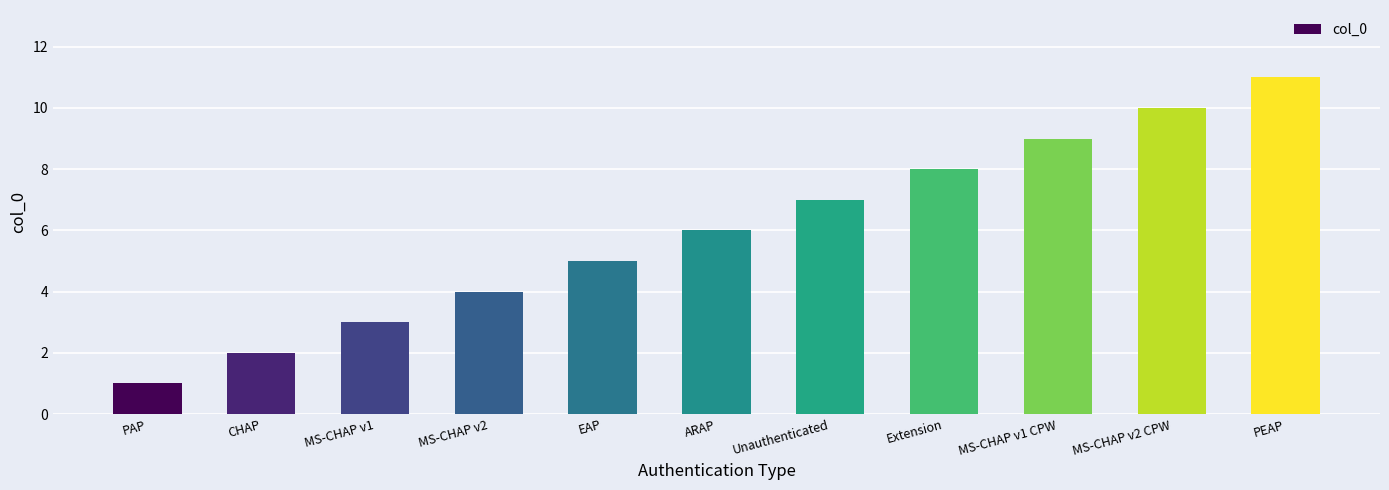

What is the average value?

6